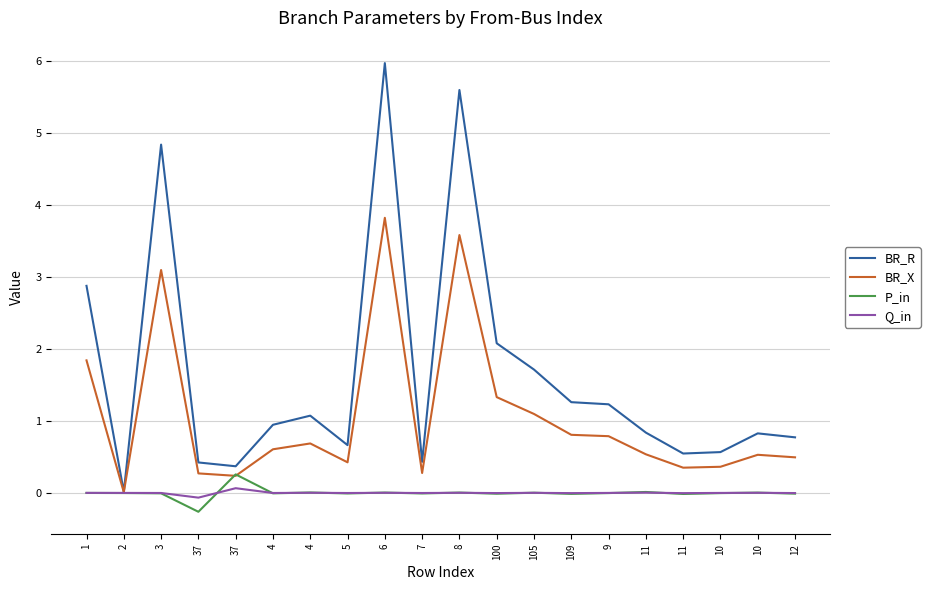

Is the value of BR_X at 6 greater than the value of Q_in at 37?

Yes